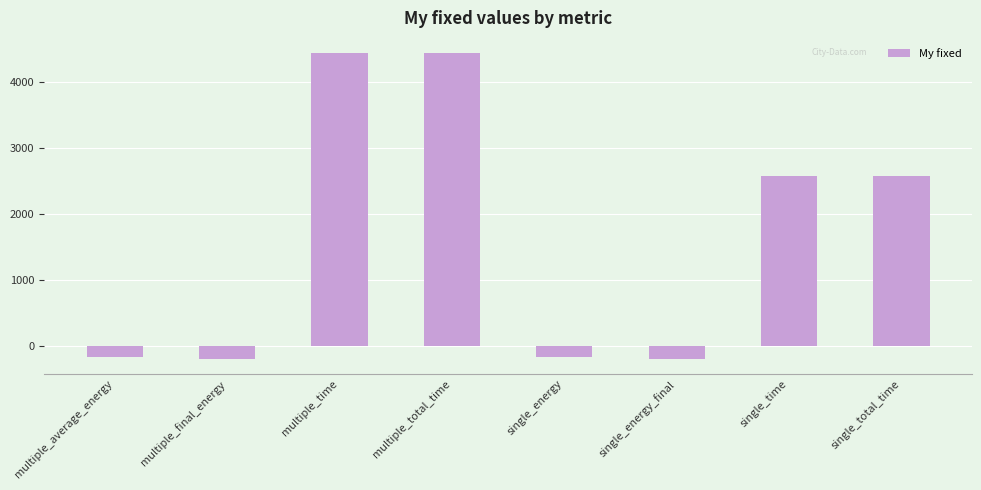

Are the bars horizontal?

No